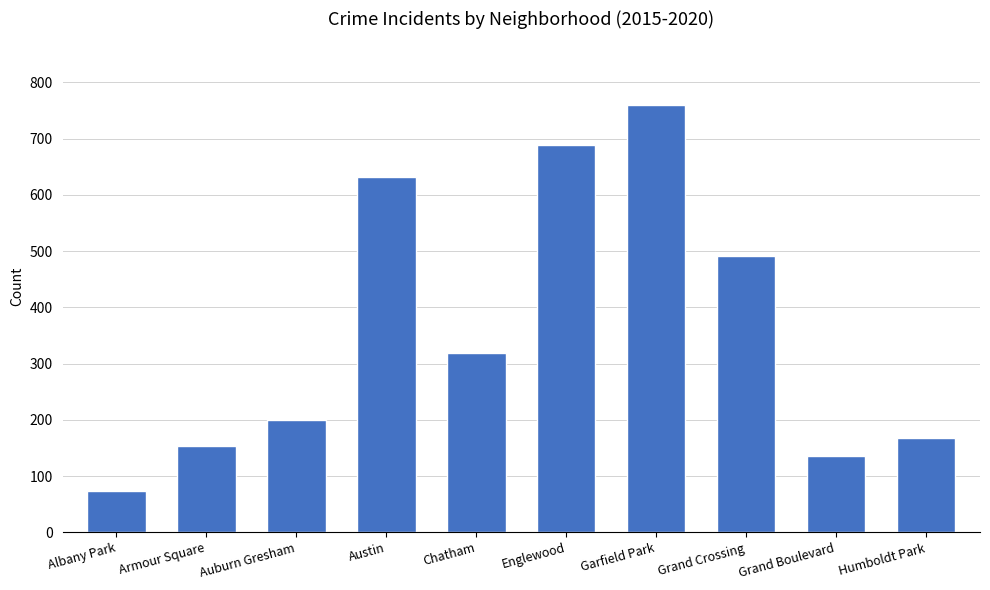

What is the ratio of the value at Chatham to the value at Garfield Park?

0.4